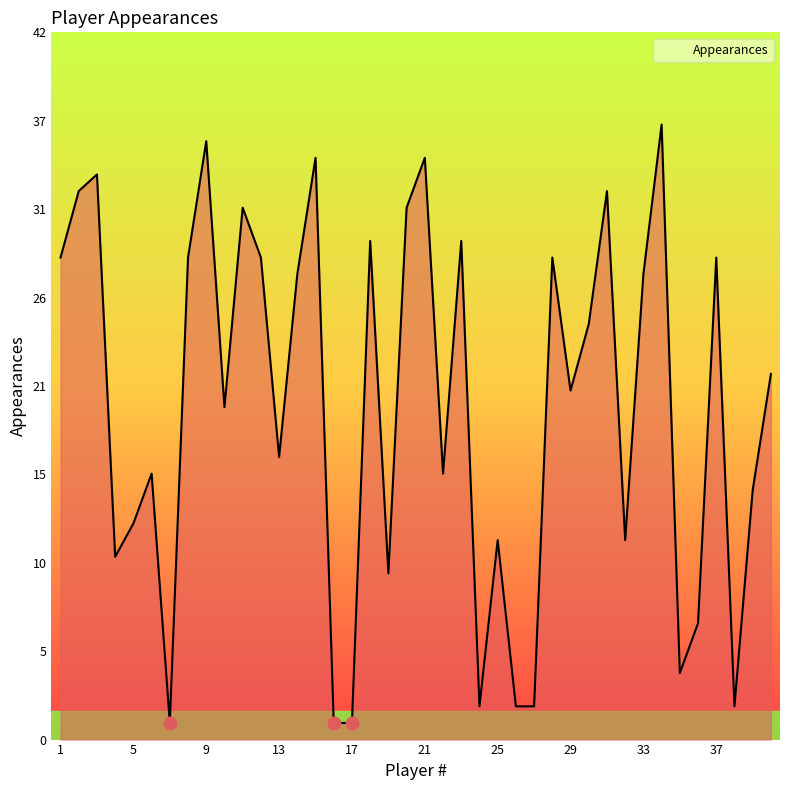

True or false: there are more than 2 points higher than both neighbors.

True